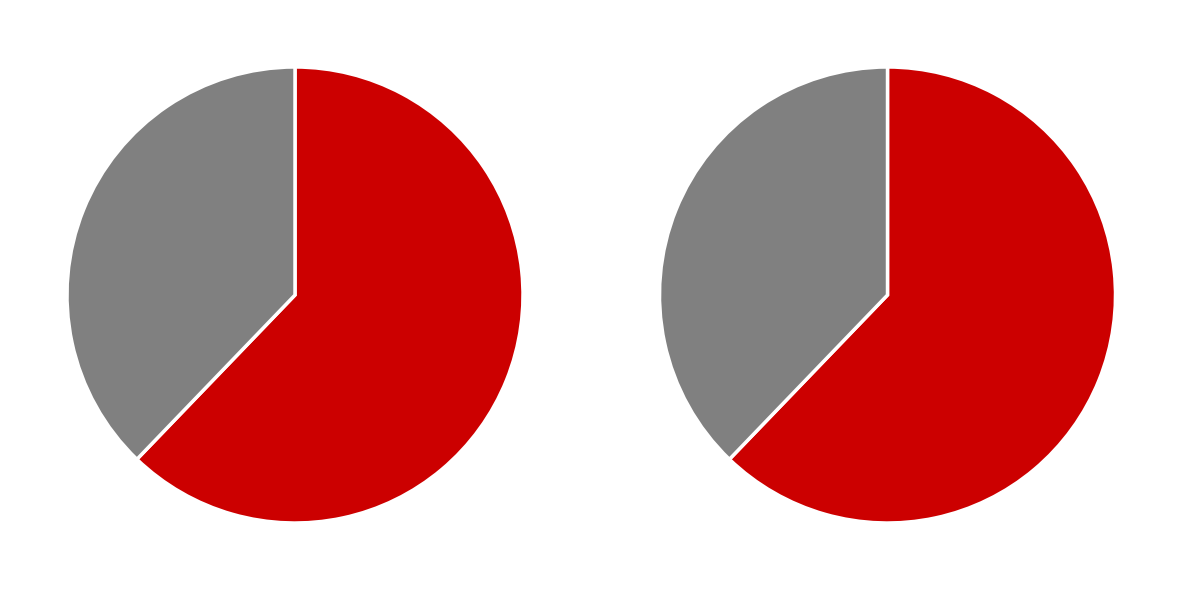

What portion of the pie excludes W?

37.8%